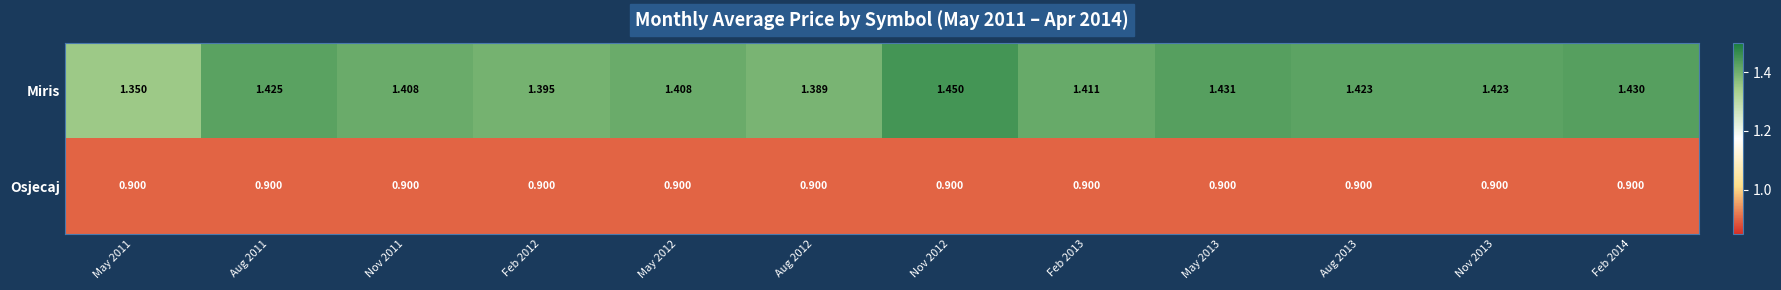

At Feb 2012, list the series in order from largest to smallest.

Miris, Osjecaj